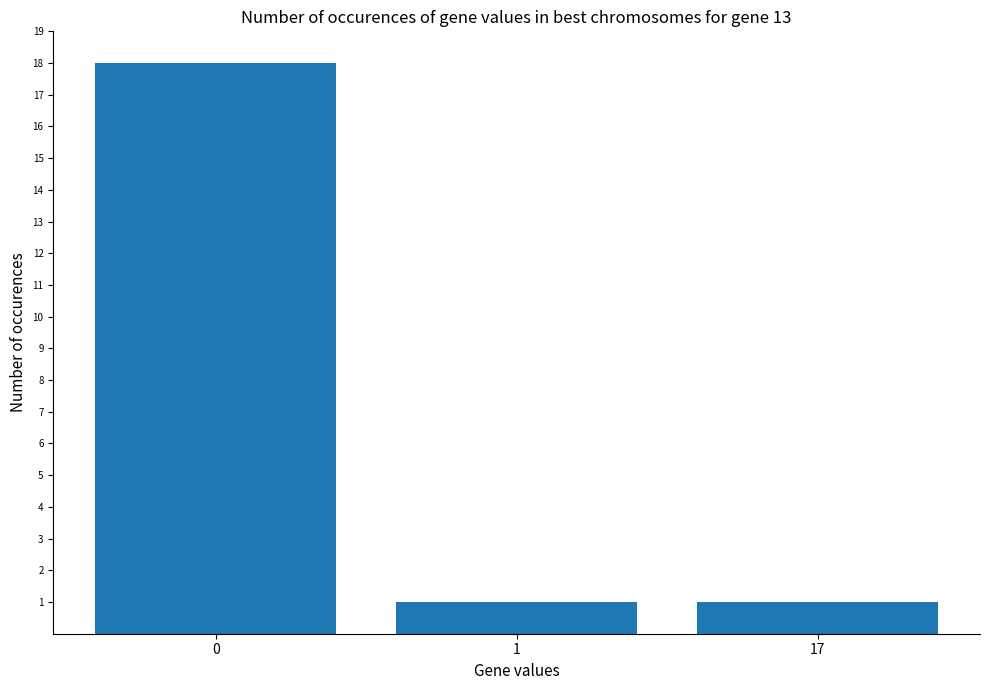

What is the value of the 3rd bar from the left?

1